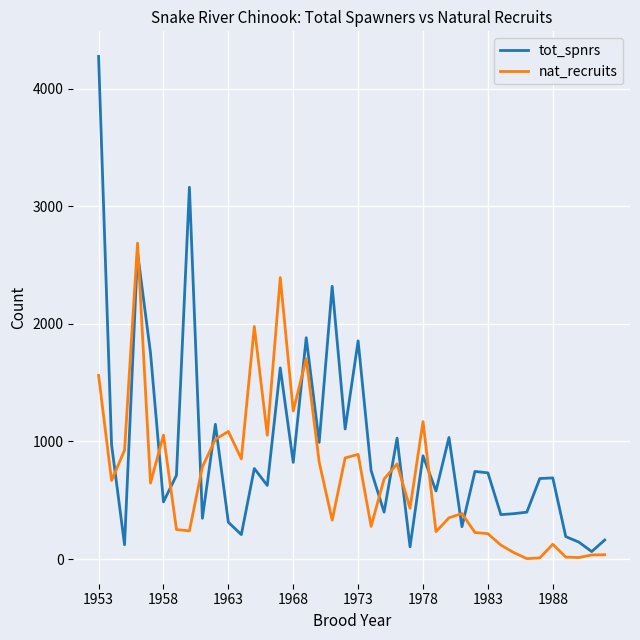

List the series in order of their peak value, highest first.

tot_spnrs, nat_recruits